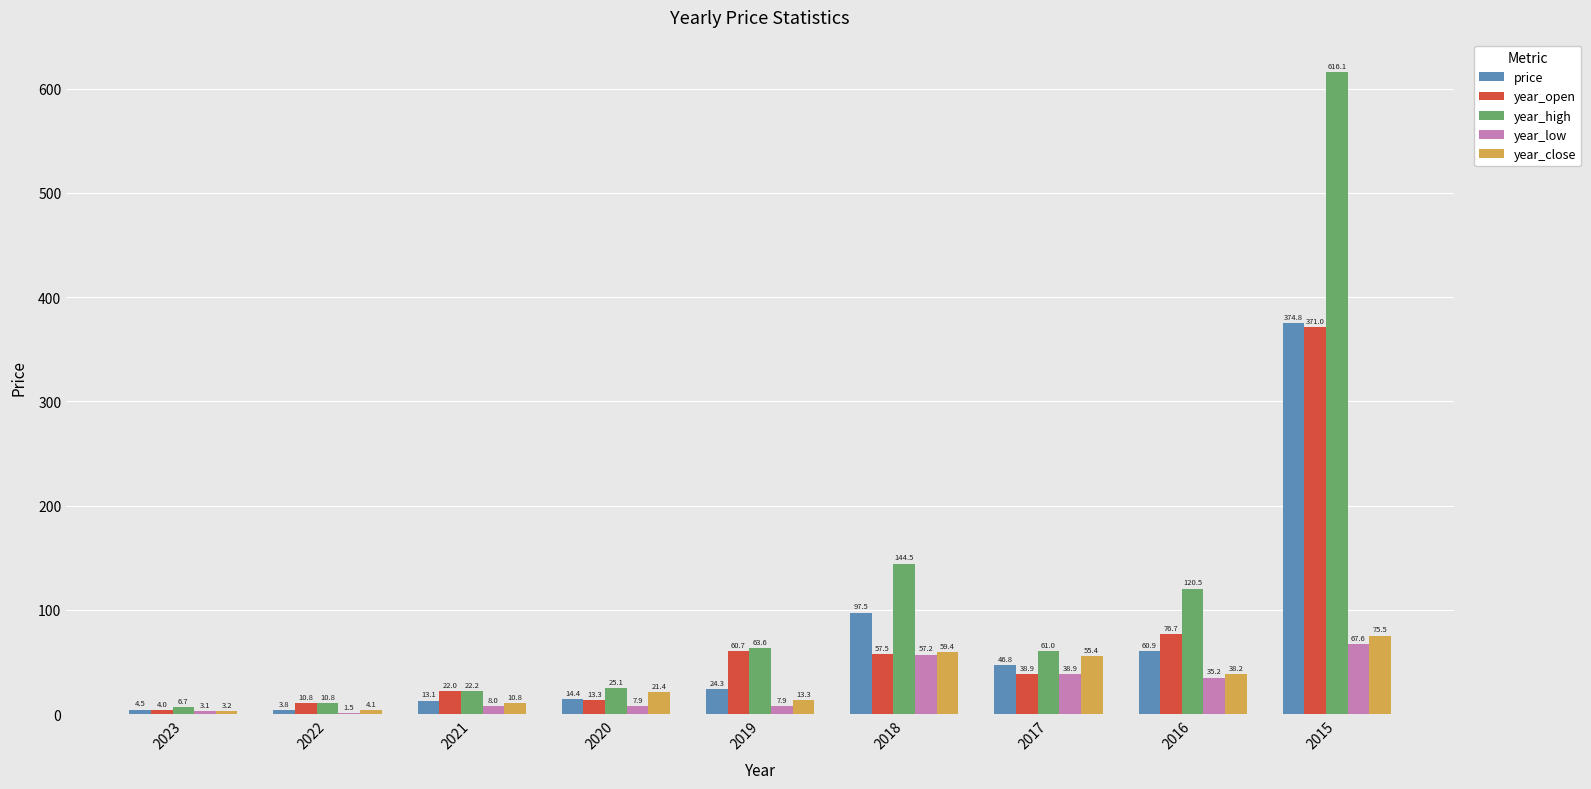

How many groups of bars are there?

9